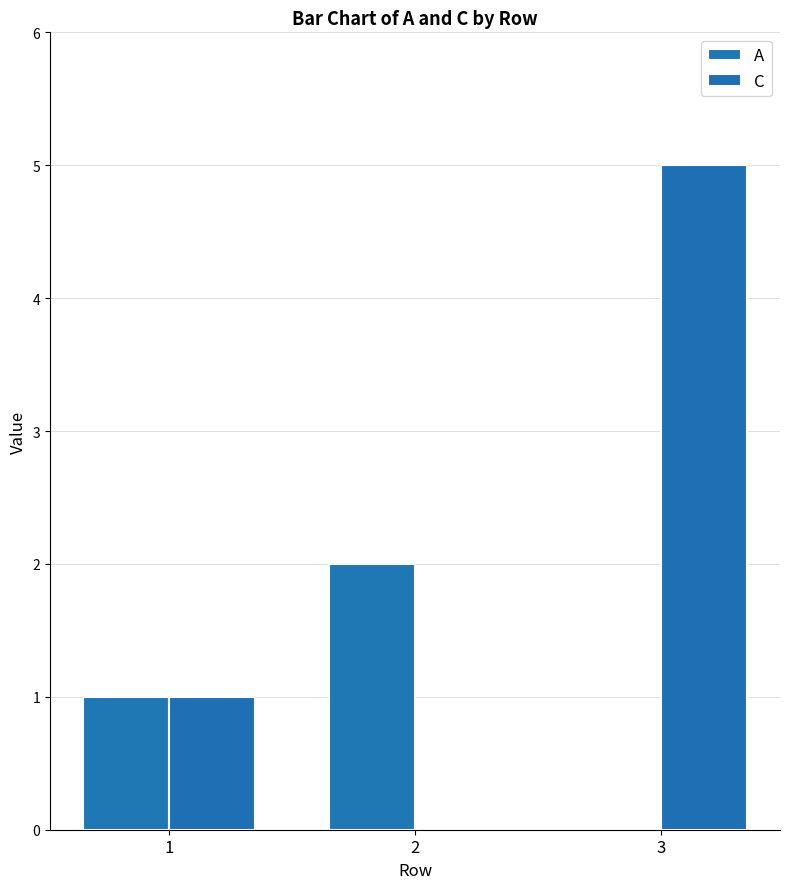

Rank the series at 2 from lowest to highest value.

C, A